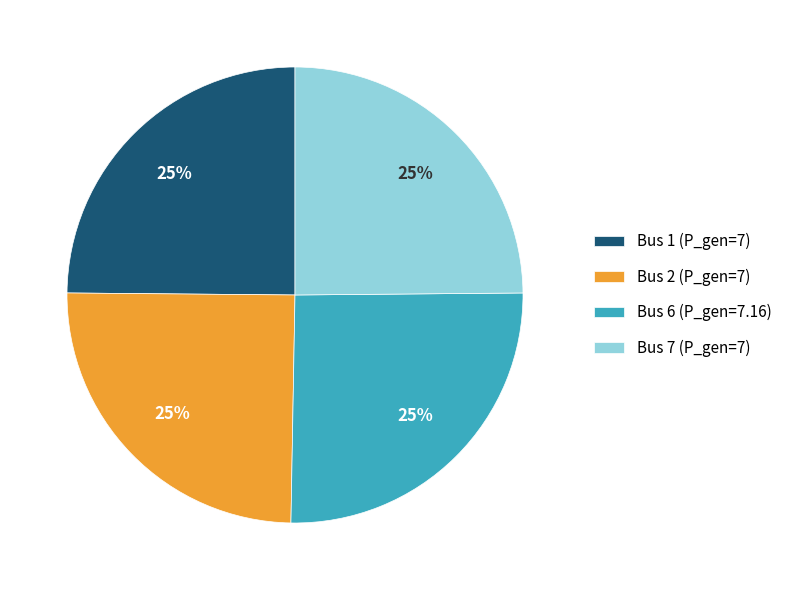

What percentage is the Bus 1 (P_gen=7) slice, to the nearest percent?

25%